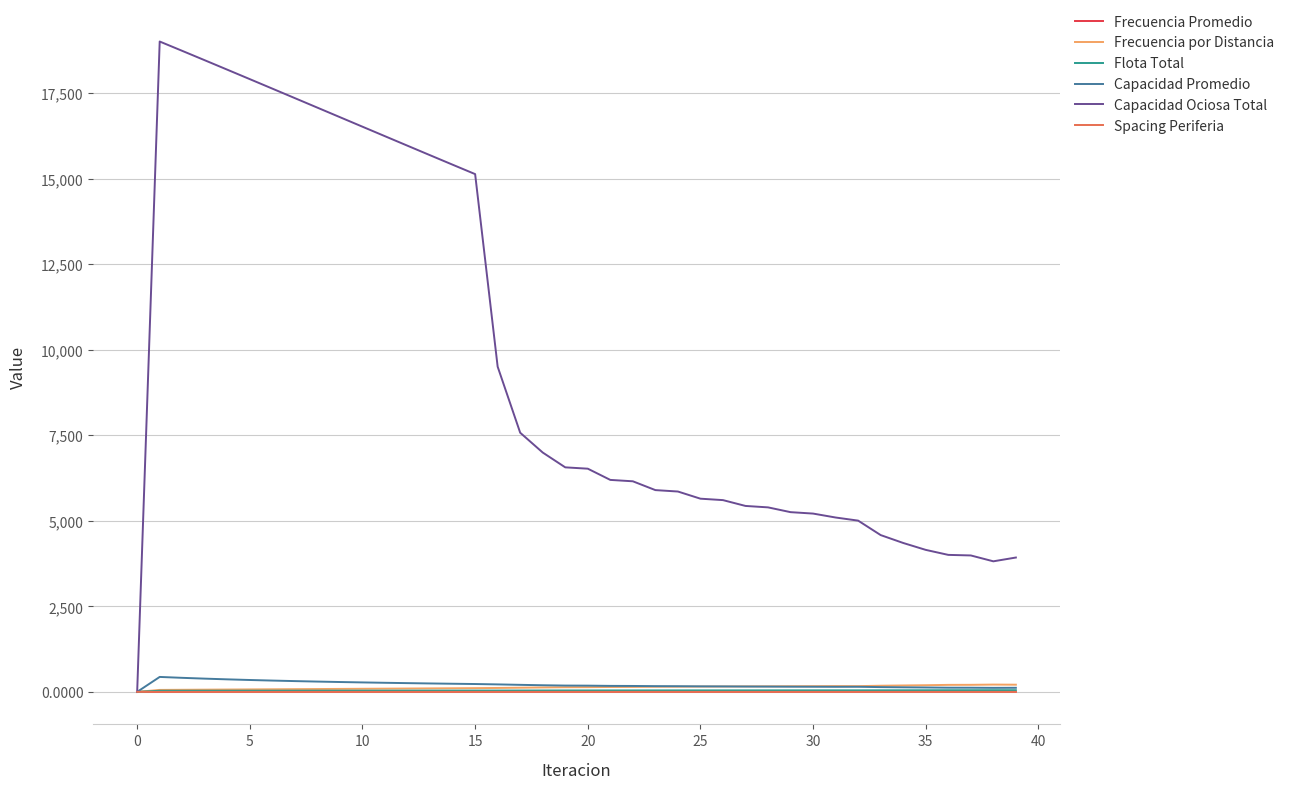

Which series has the largest range (max minus min)?

Capacidad Ociosa Total